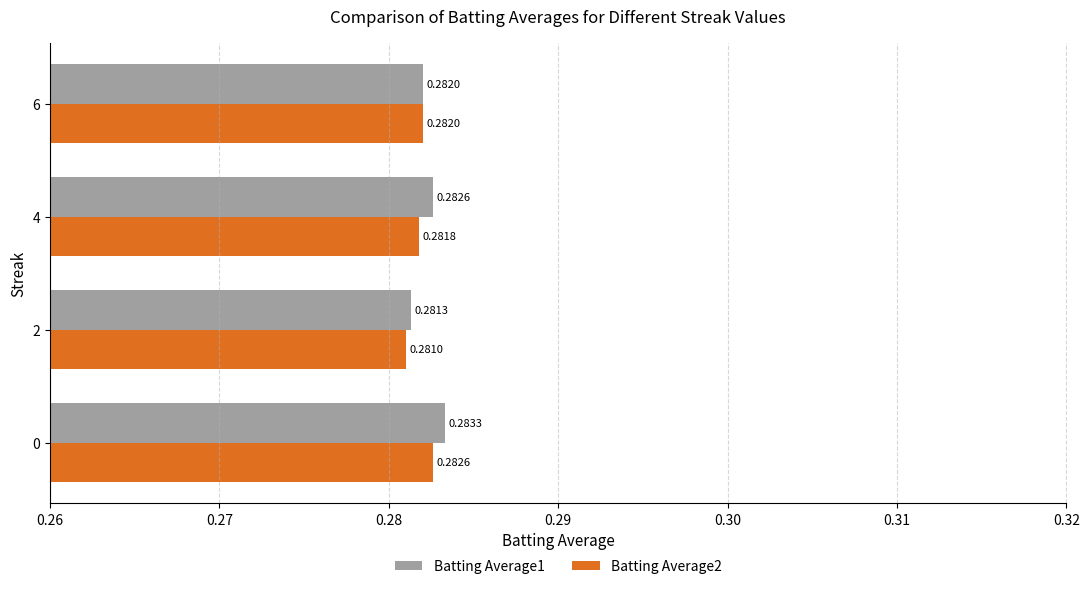

Which label corresponds to the largest value in the chart?

0